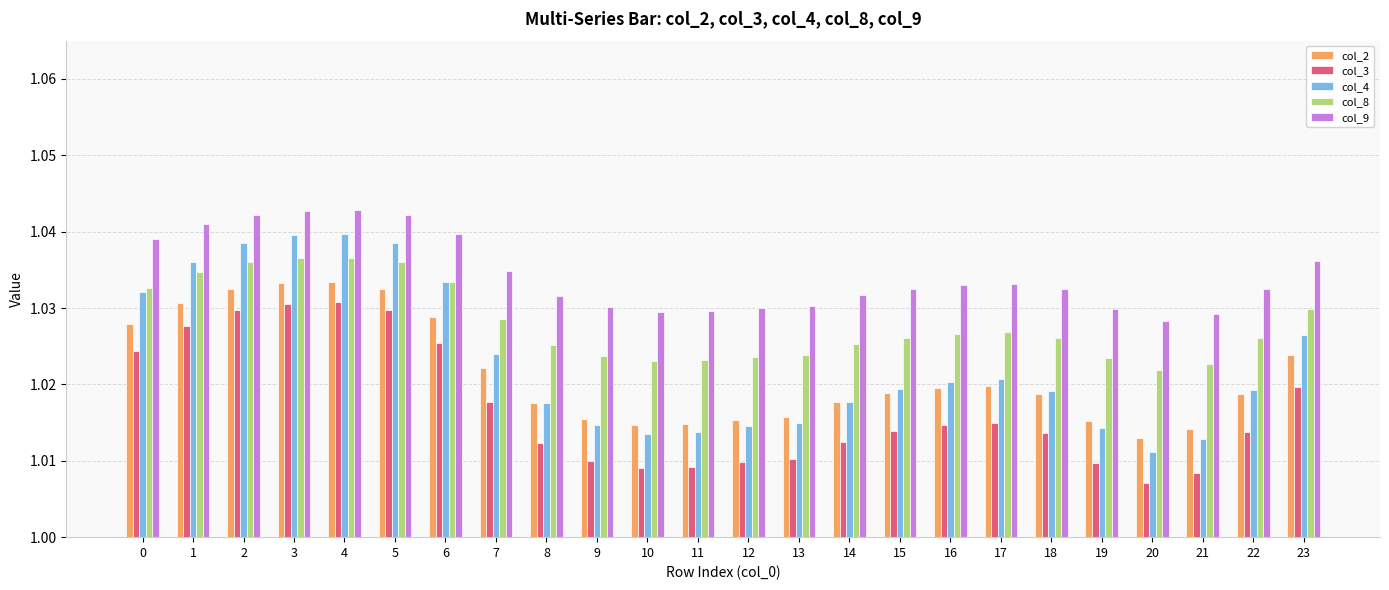

What are all the series names shown in the legend?

col_2, col_3, col_4, col_8, col_9